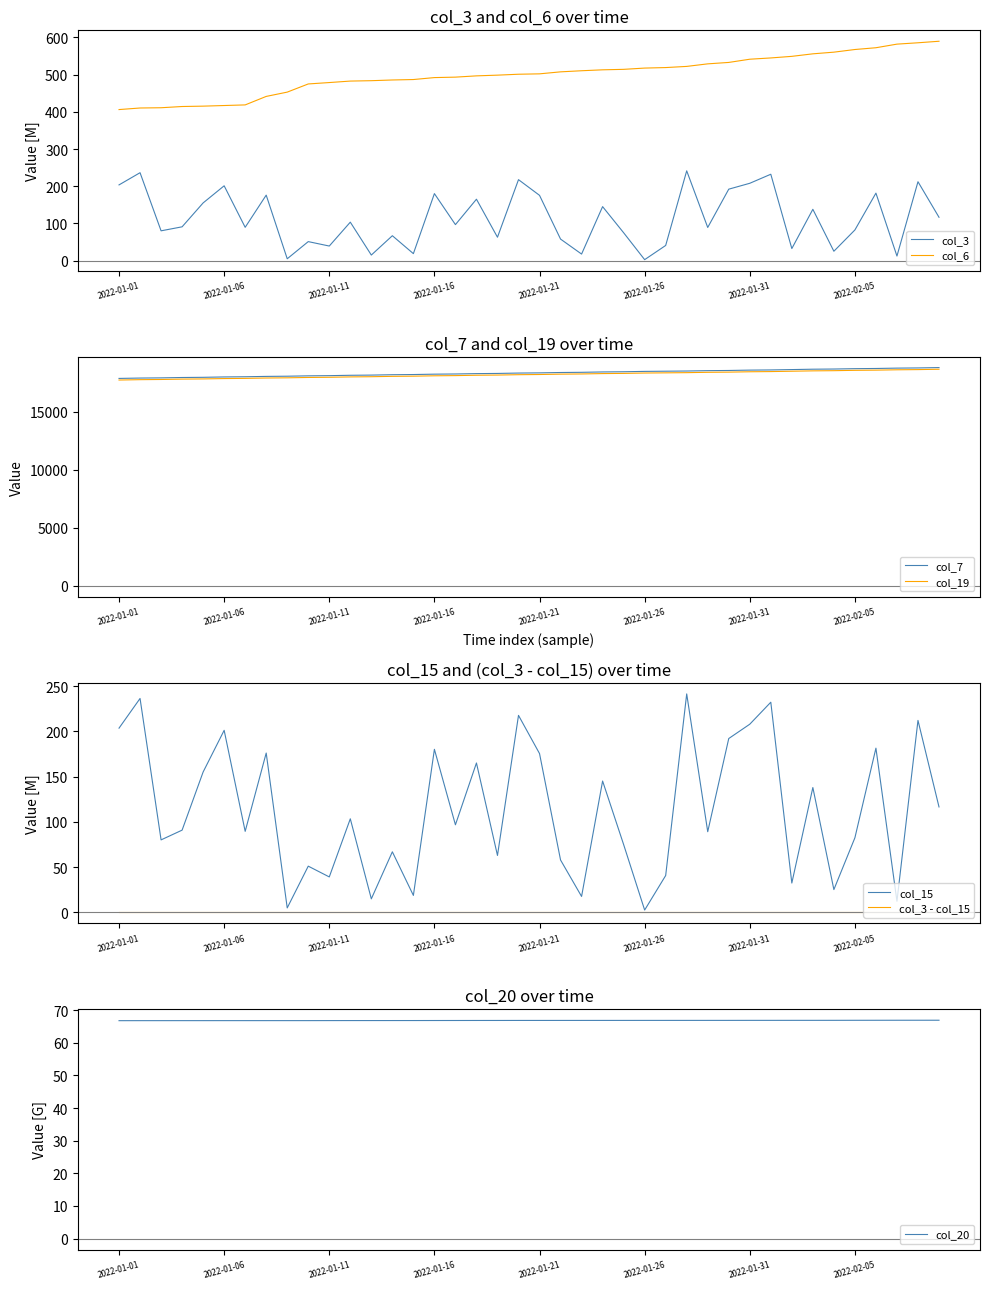

True or false: col_7 and col_15 intersect in this chart.

False